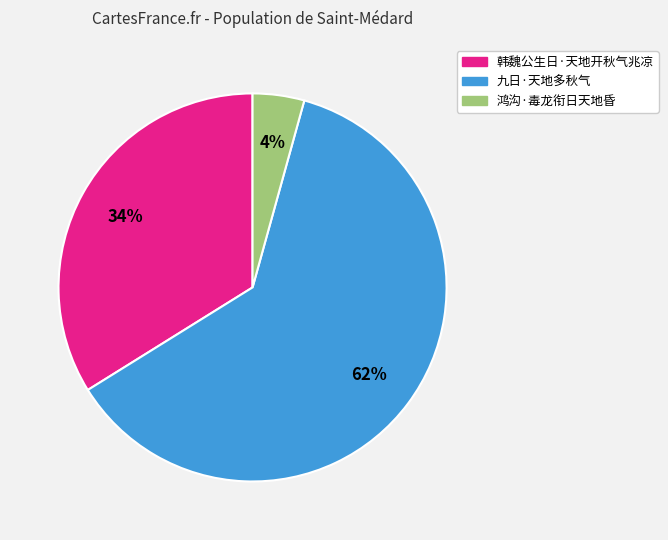

To the nearest percent, what is the combined percentage of 鸿沟·毒龙衔日天地昏 and 九日·天地多秋气?

66%